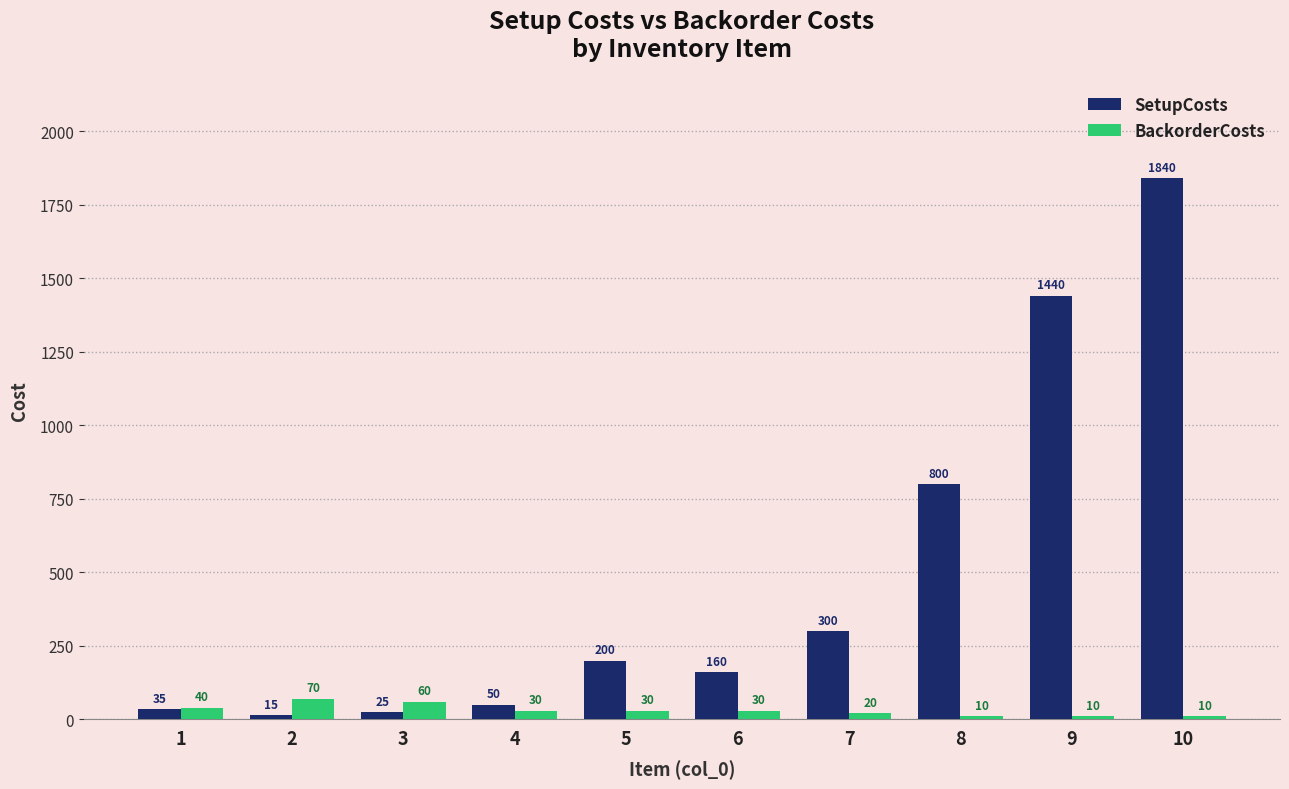

Is it true that SetupCosts equals 35 at 1?

True